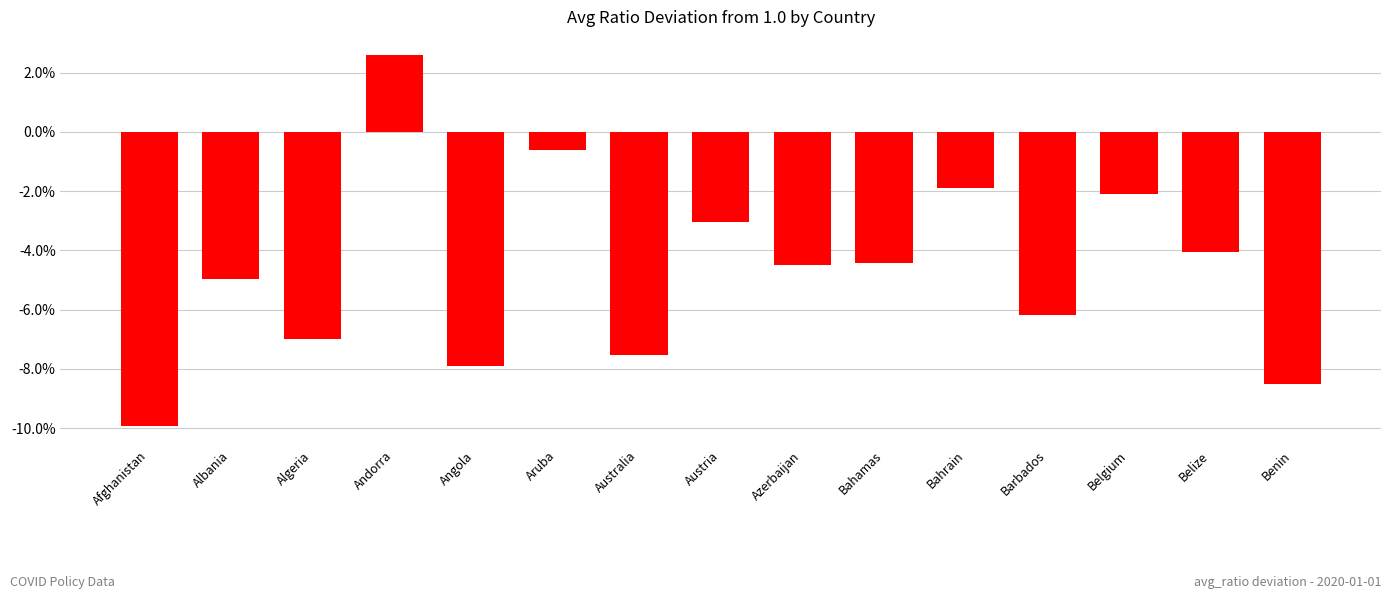

Does the chart contain any negative values?

Yes